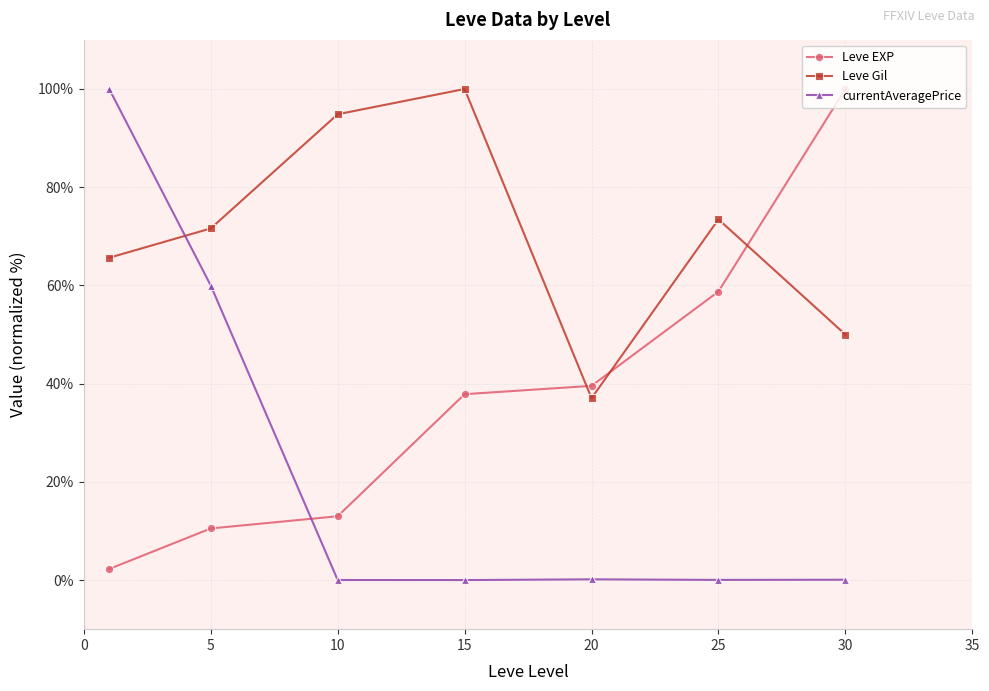

What is the value of the currentAveragePrice point at the 2nd from the left?

60.0